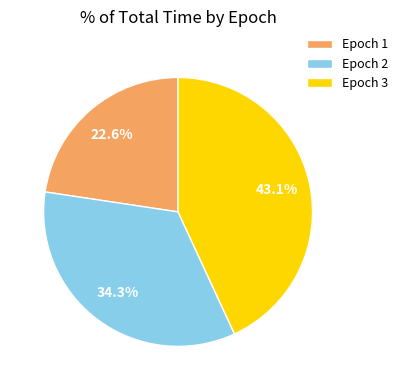

What is the total percentage of Epoch 3 and Epoch 2?

77.4%